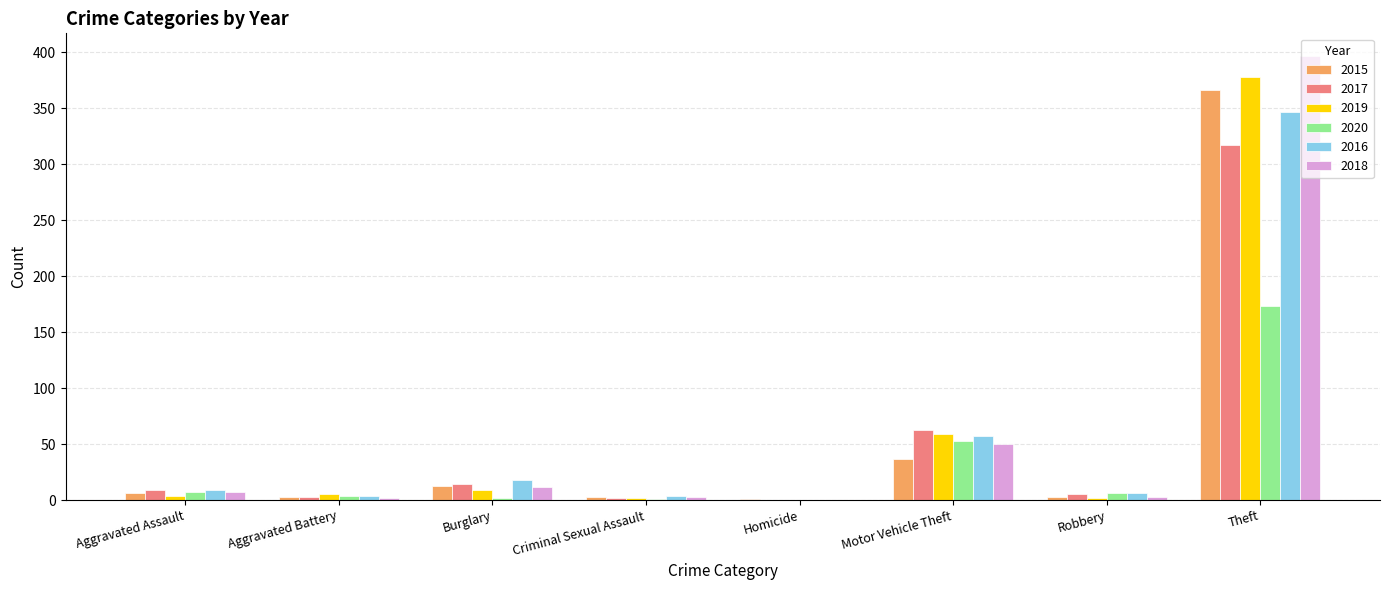

What is the maximum value for 2018?

397